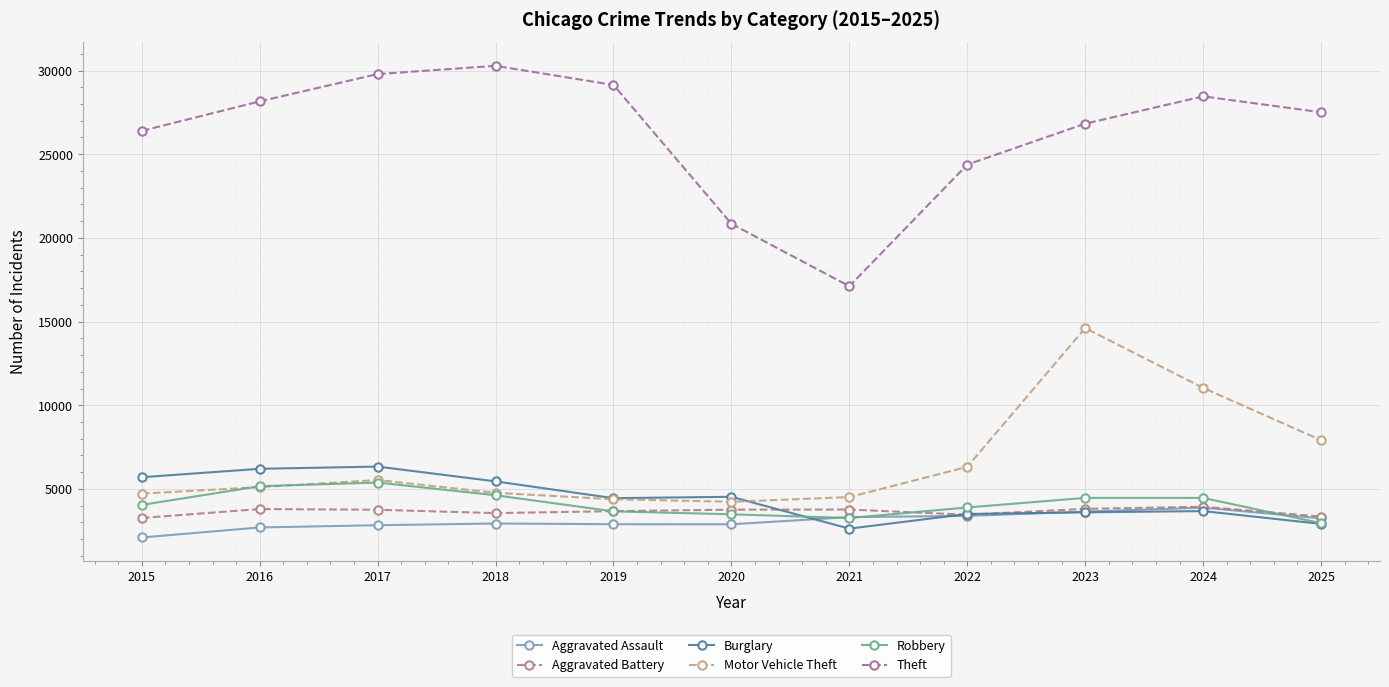

True or false: Aggravated Battery and Burglary cross at least once.

True